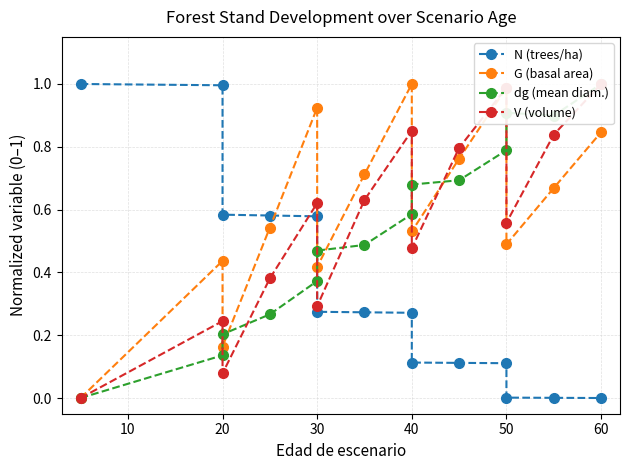

How many interior local valleys does the V (volume) series have?

4